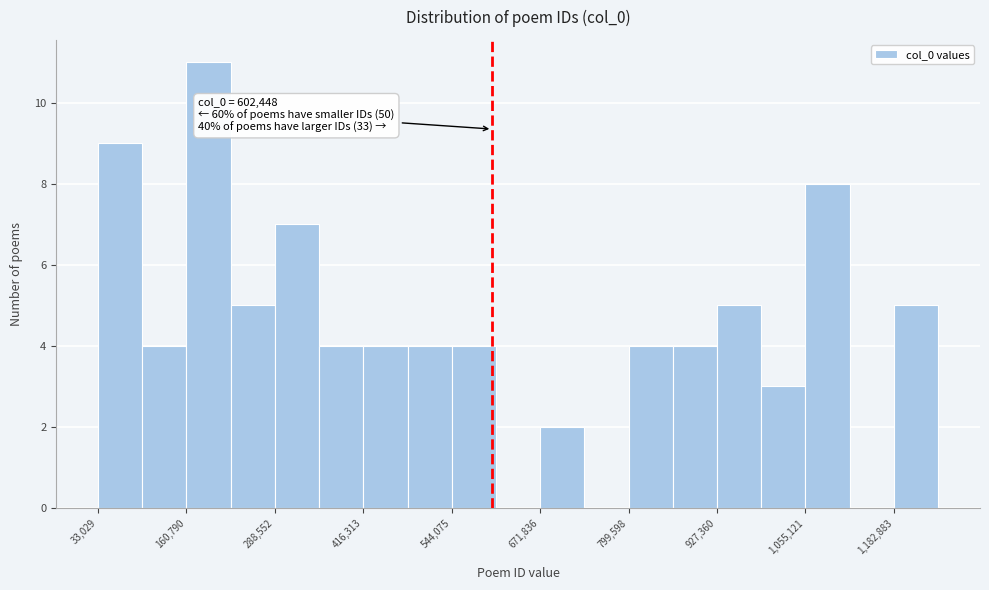

Read against the x-axis, roughly where is the centre of the tallest bar?

200000